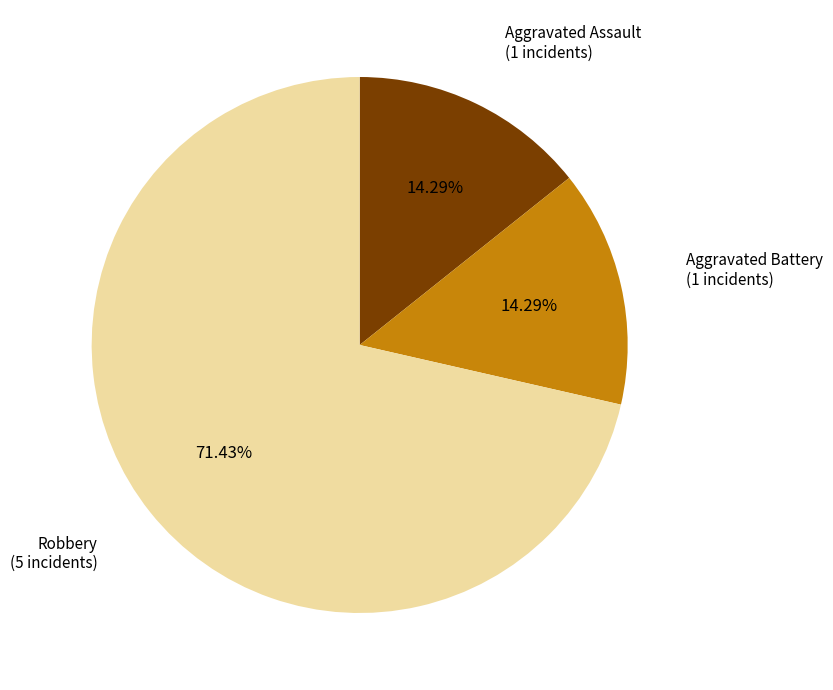

Approximately how many times larger is the value at Robbery compared to Aggravated Assault?

5.0